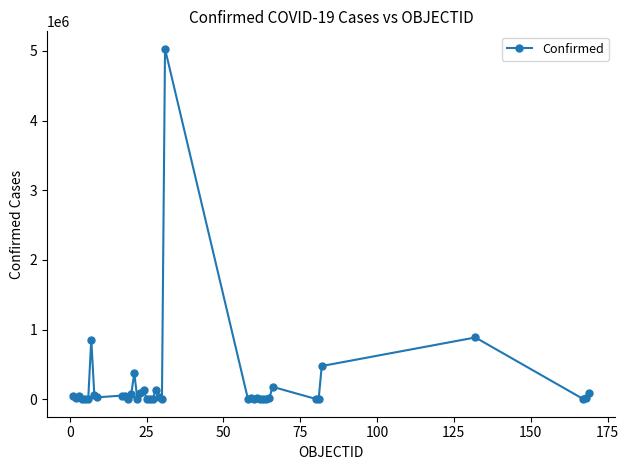

What is the greatest value displayed?

5028444